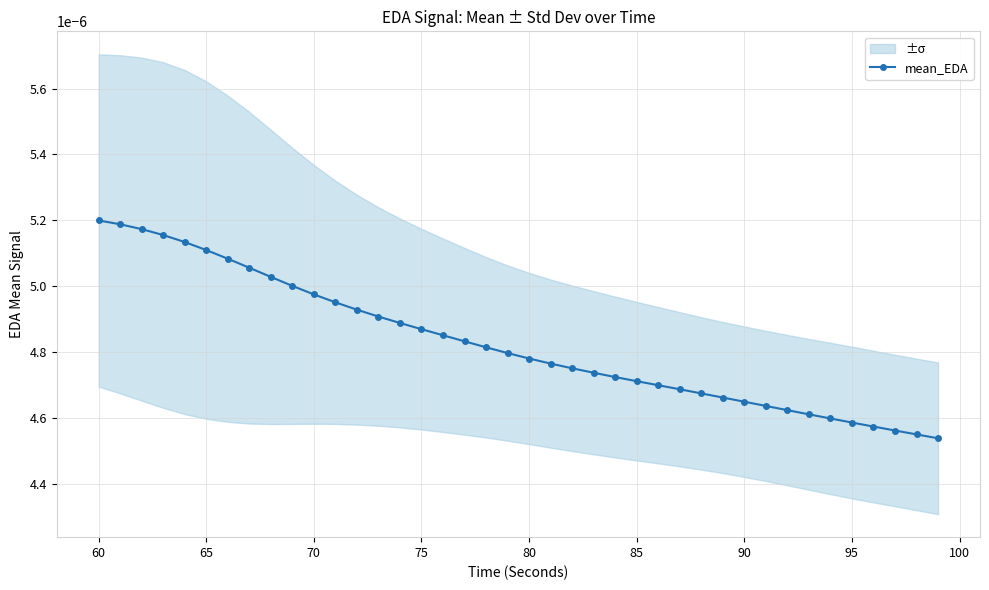

The chart shows a value of 0.0 at 37. True or false?

False